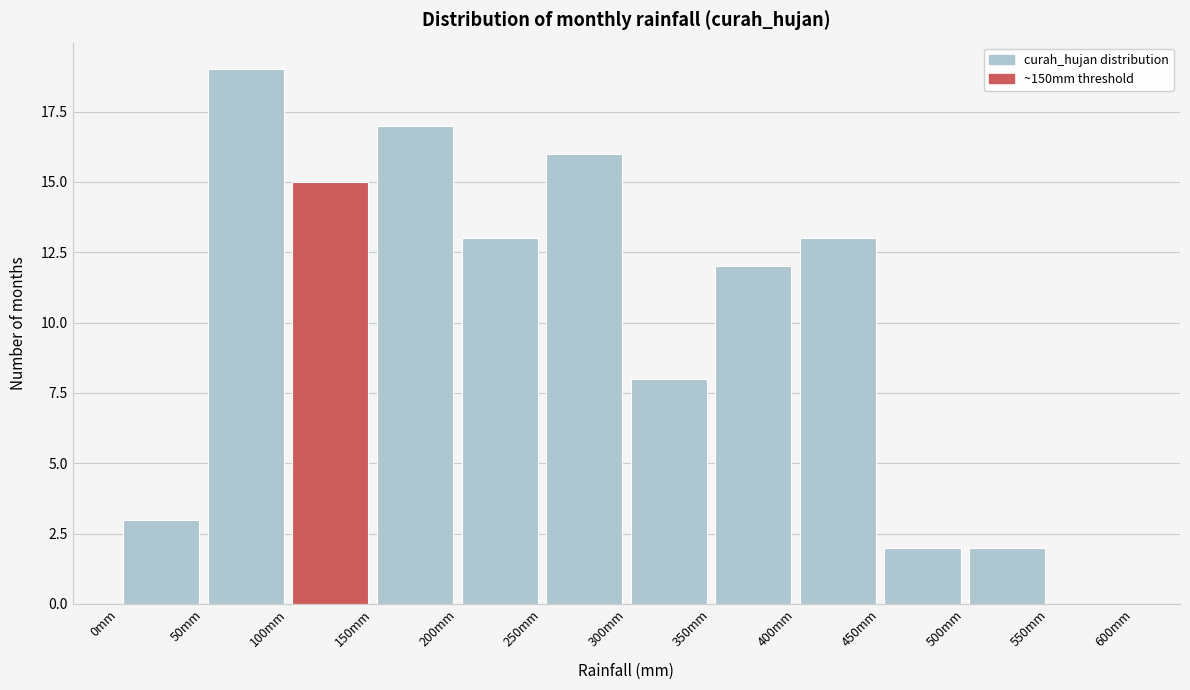

What is the height of the bar covering 450 to 500 on the x-axis? The values are not printed on the chart, so give them approximately, as read against the axis.

2